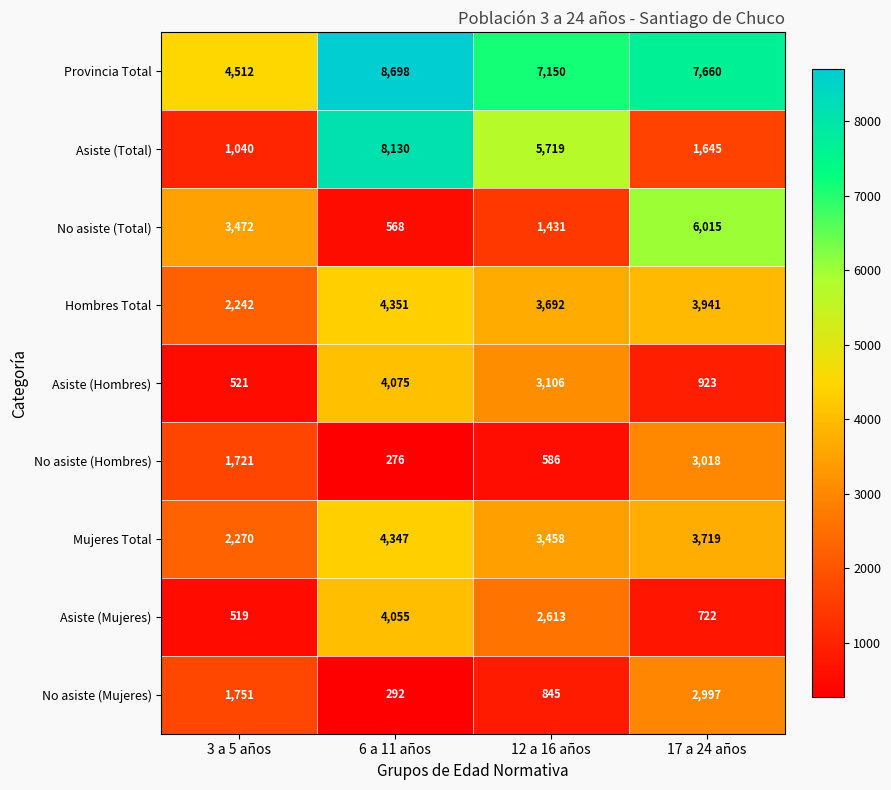

What is the maximum value shown in the chart?

8698